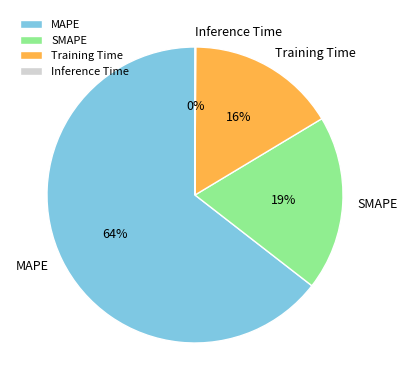

What is the ratio of the value at MAPE to the value at Training Time?

4.0